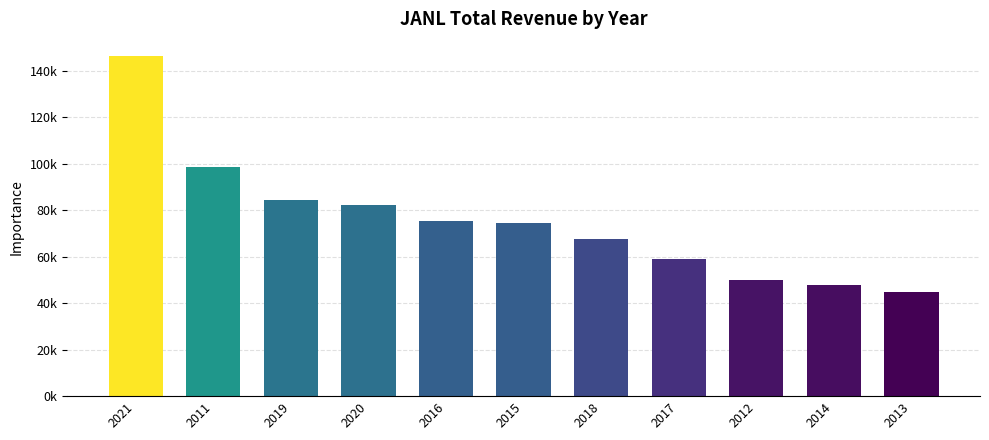

Are the bars horizontal?

No